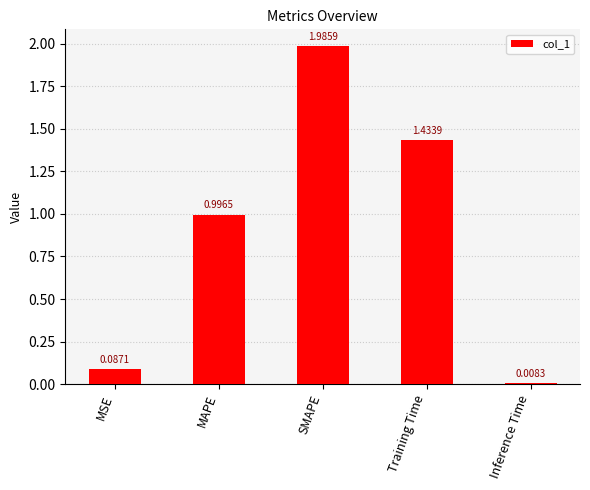

Rank the categories by value from highest to lowest.

SMAPE, Training Time, MAPE, MSE, Inference Time